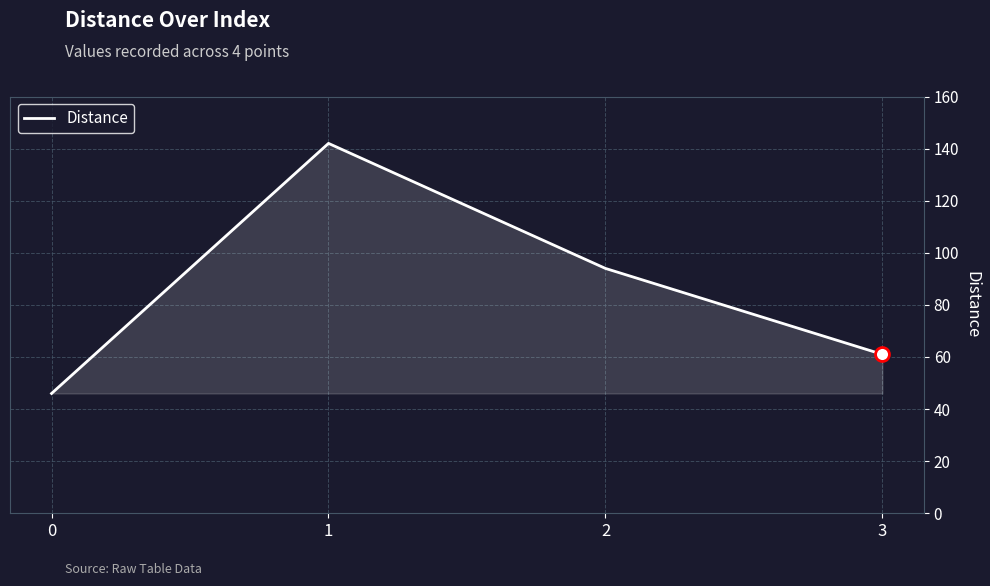

Count the number of categories in the chart.

4